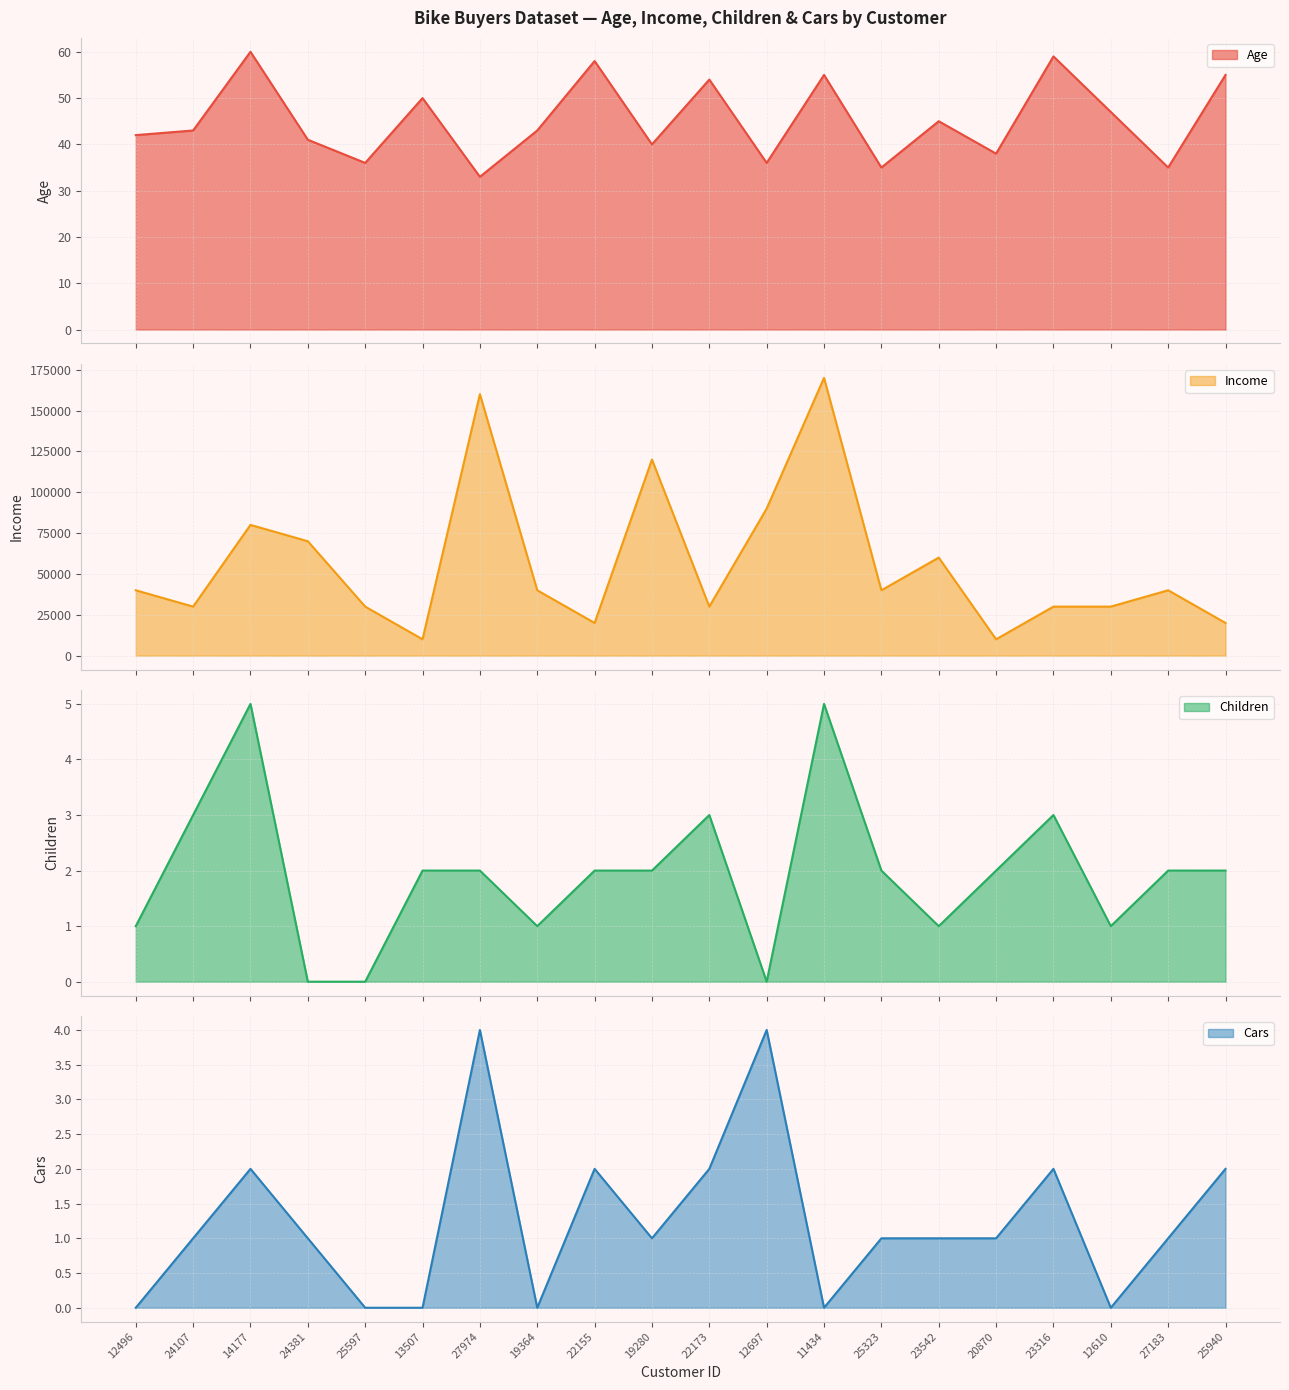

The Children series shows 0 at 19364. True or false?

False